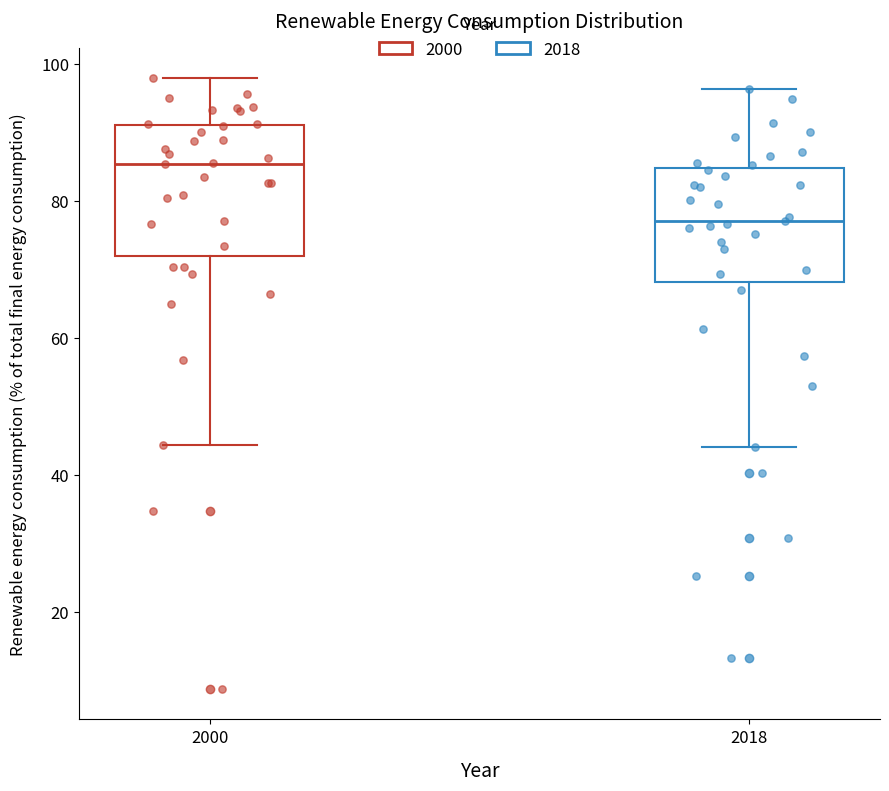

Reading left to right, read every box against the y-axis: the position of its median line, the range the box covers, and the ends of its whiskers. The values are not printed on the chart, so give them approximately, as read against the axis.

2000: median 86, box 72 to 92, whiskers 44 to 98
2018: median 78, box 68 to 84, whiskers 44 to 96